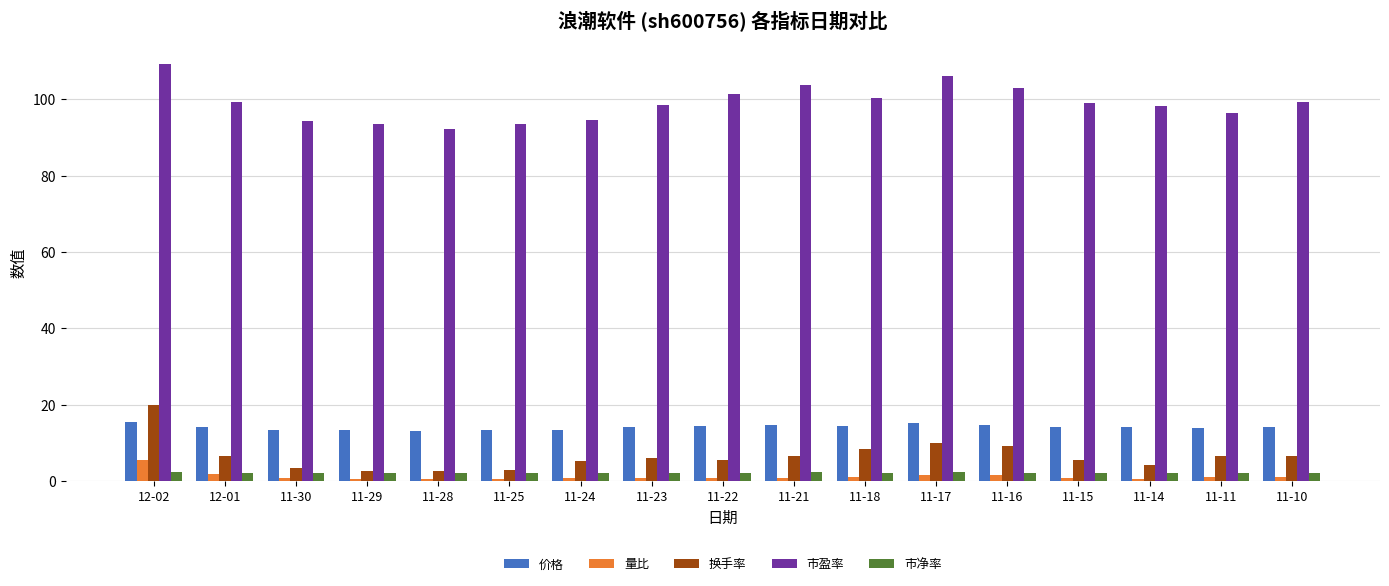

What is the maximum value for 量比?

5.4